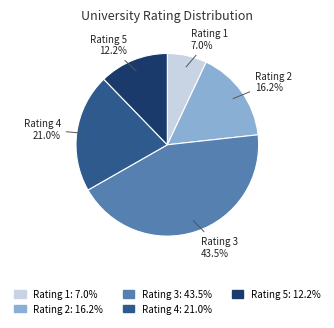

How many segments does this pie chart have?

5